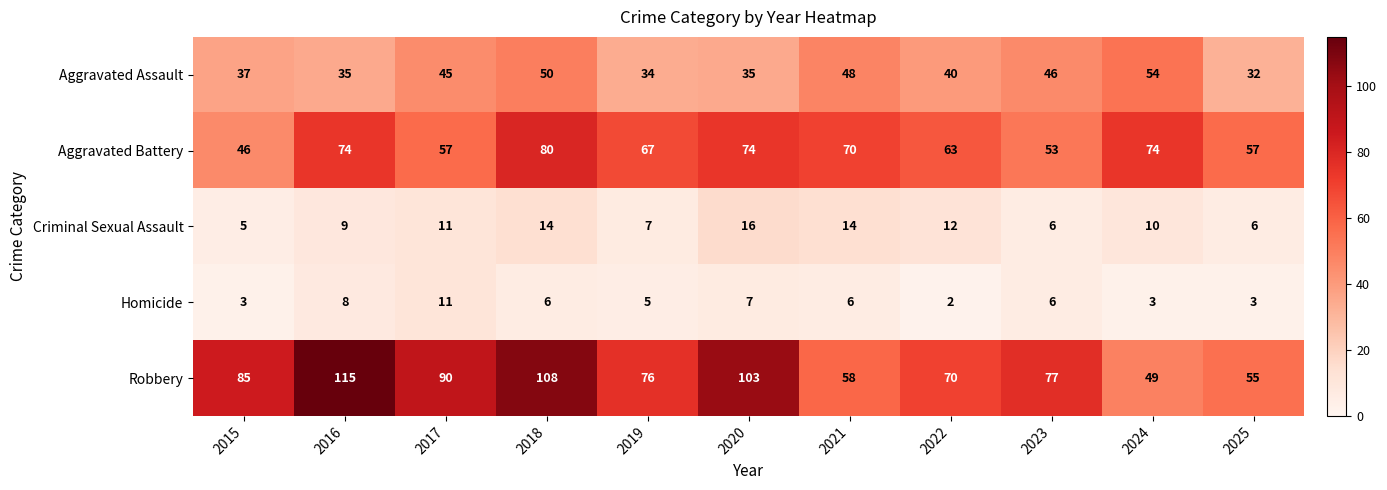

The value of Robbery at 2022 is 70. True or false?

True